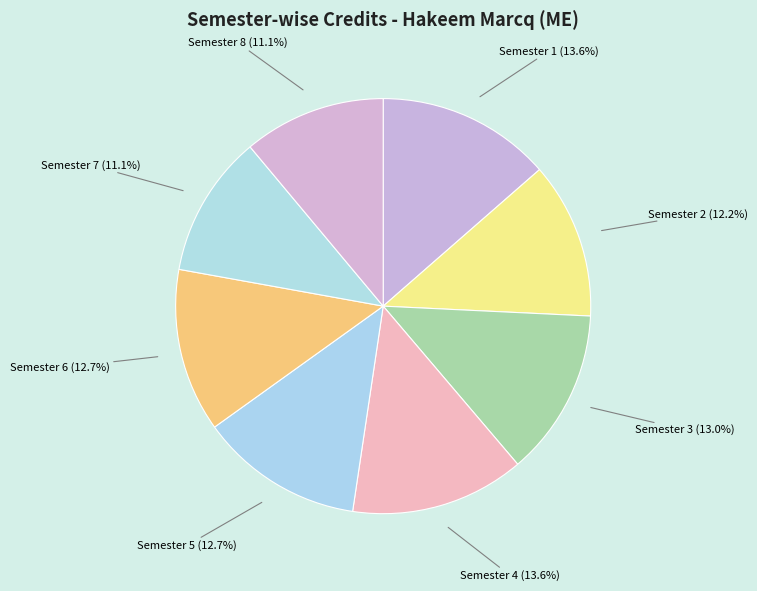

To the nearest percent, what is the difference between the Semester 2 and Semester 1 slice percentages?

1%